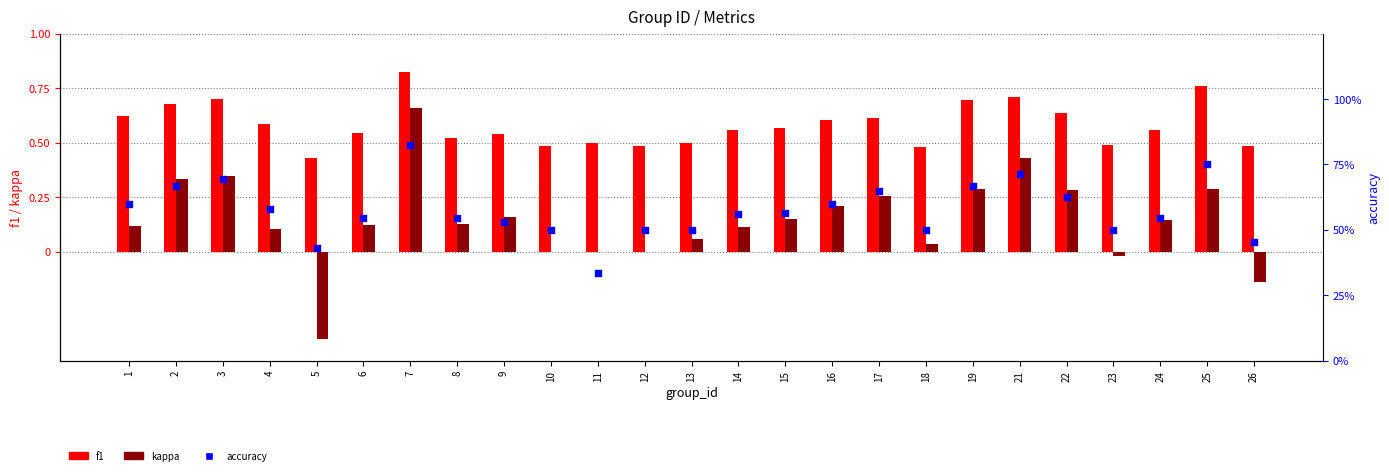

Which series has the widest spread of Y values?

kappa